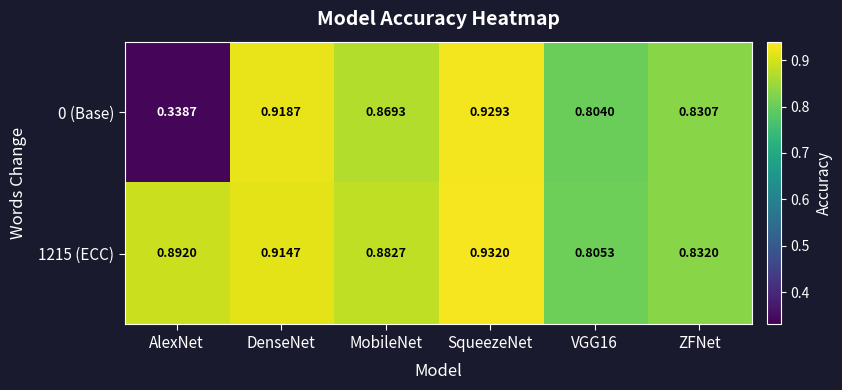

Which series has the widest spread of values?

0 (Base)